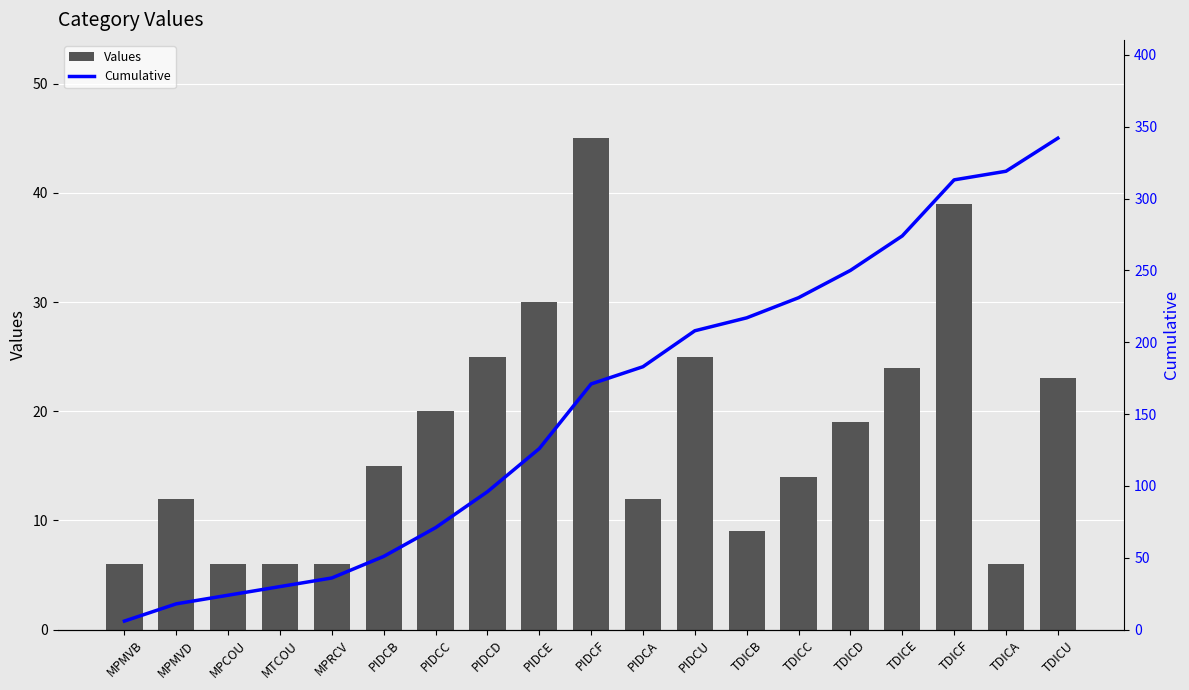

At how many categories does at least one series exceed 322?

1